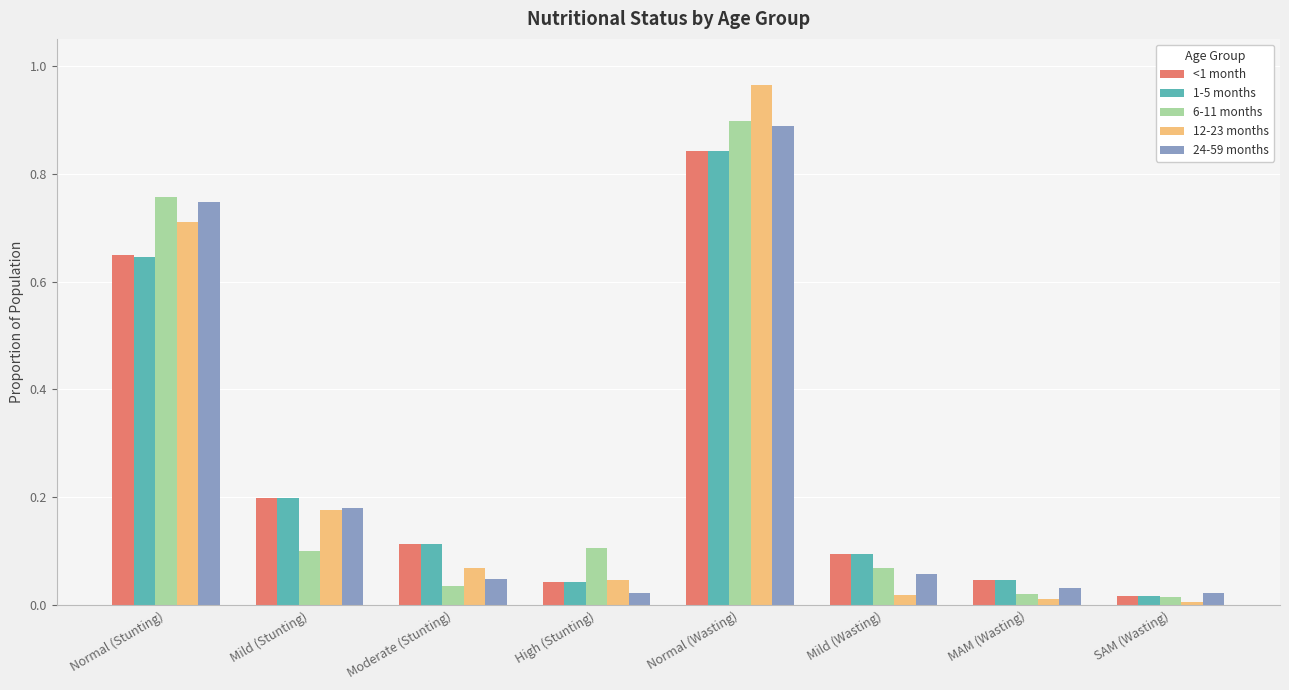

What is the label of the 8th bar from the left?

SAM (Wasting)